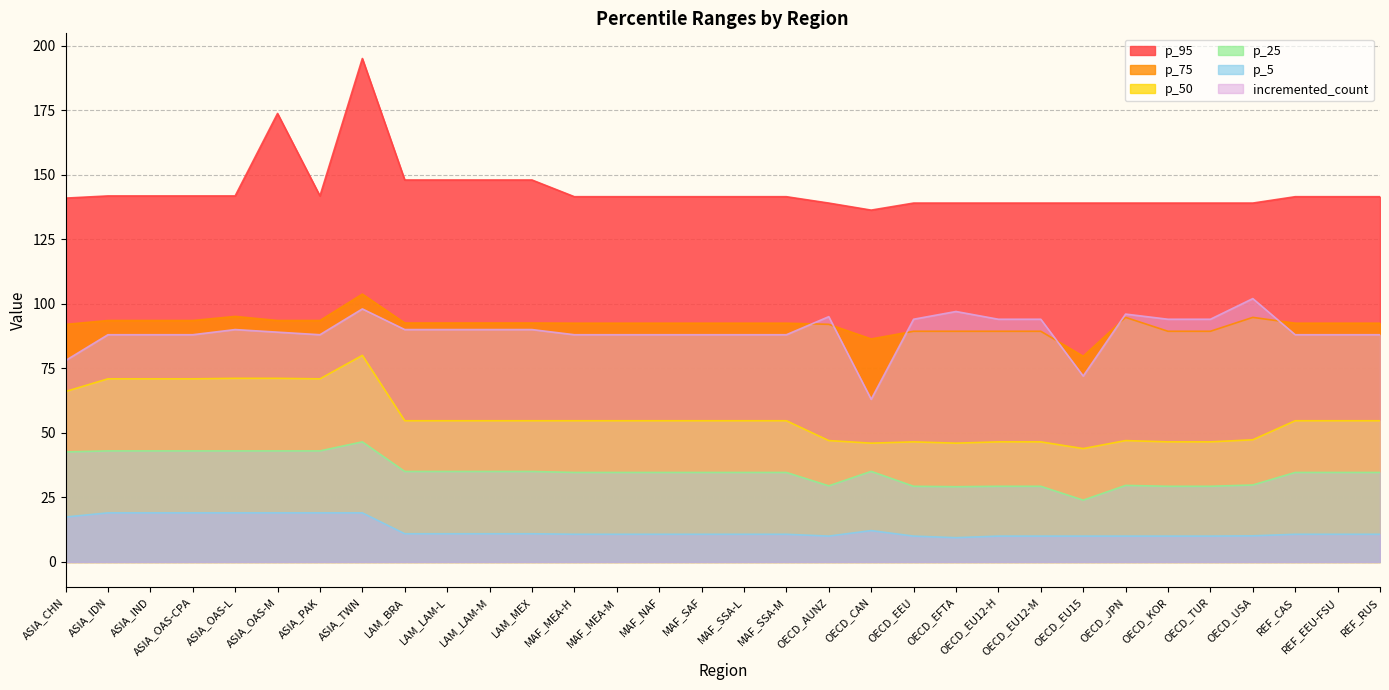

Which series changed the most between LAM_MEX and OECD_EU12-M?

p_95